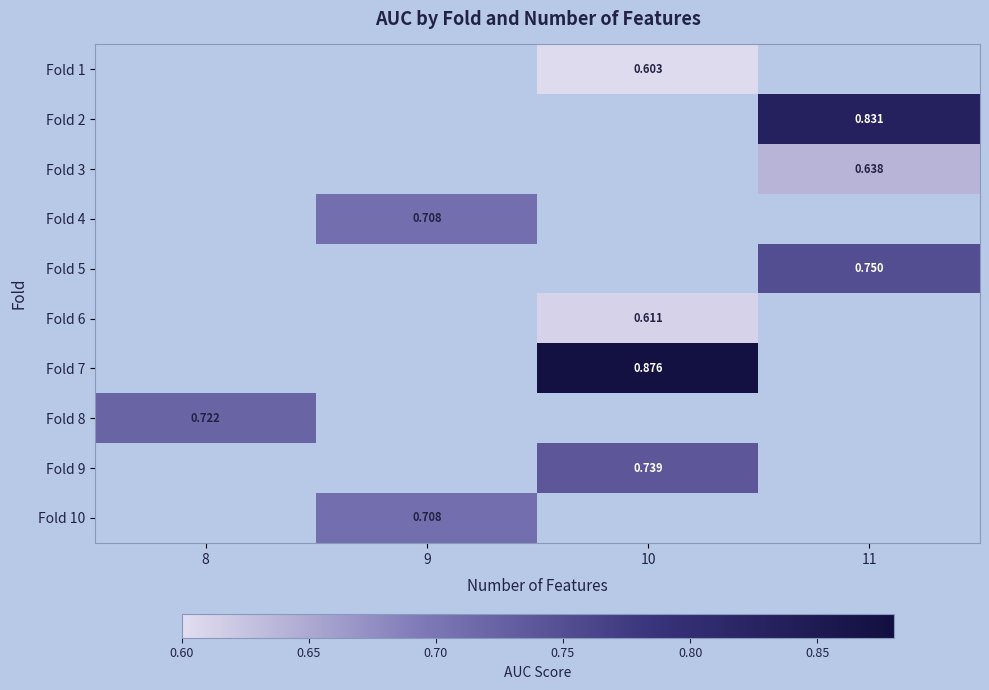

How many values in Fold 2 are above zero?

1